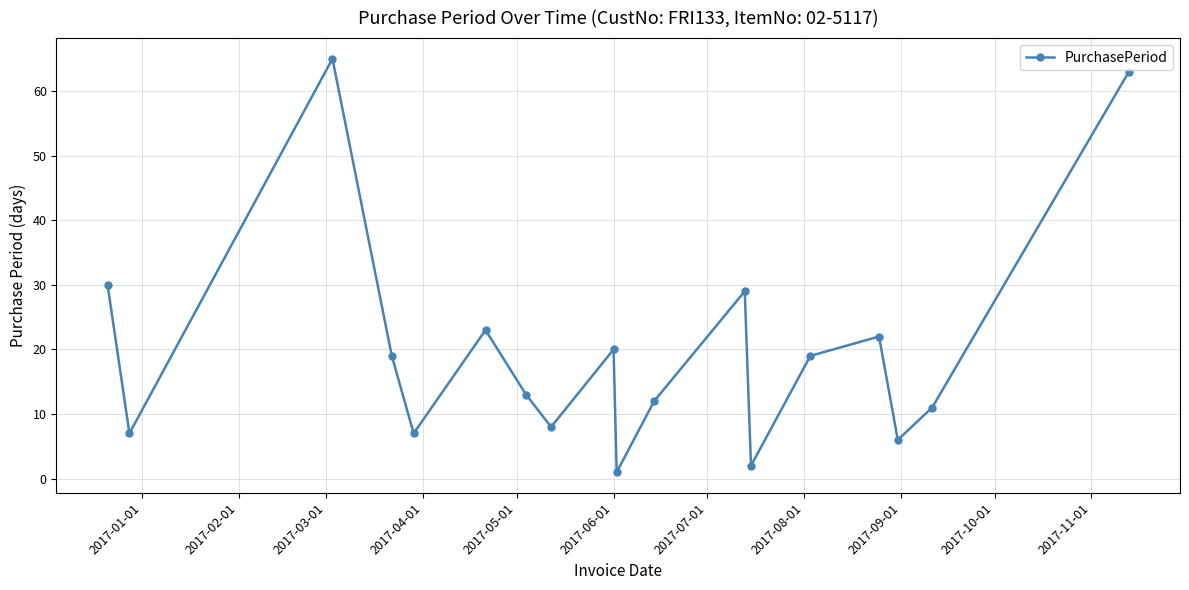

True or false: the data has more than 2 interior local peaks.

True